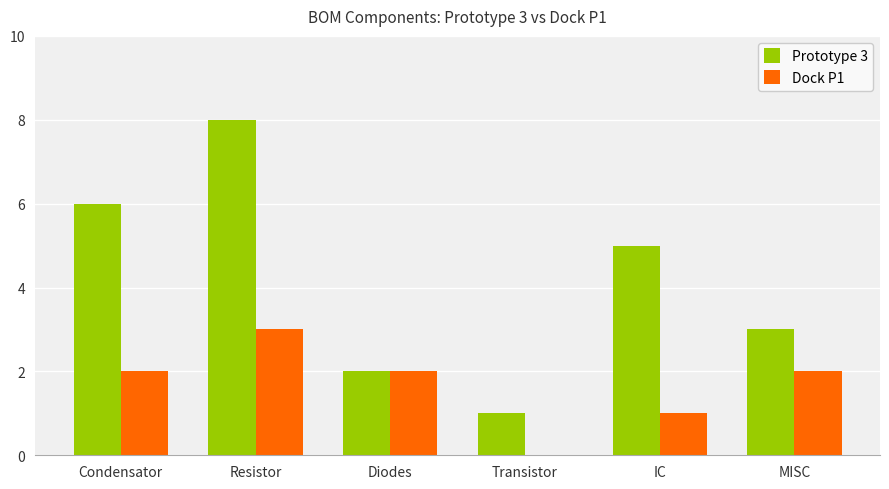

What is the sum of the Dock P1 values at Transistor and MISC?

2